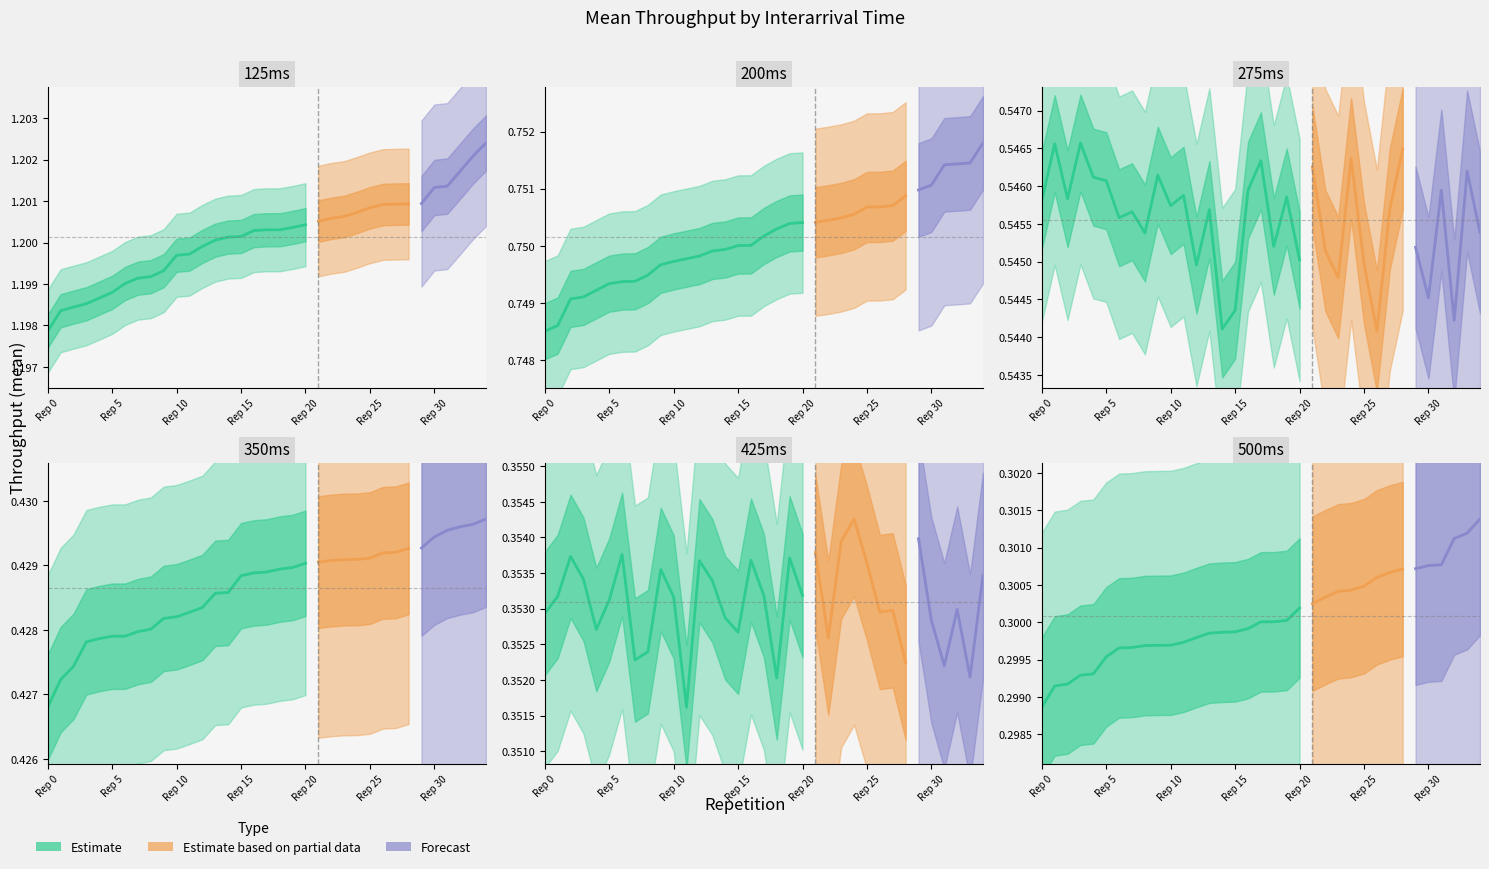

At which category is the sum across all series the highest?

34